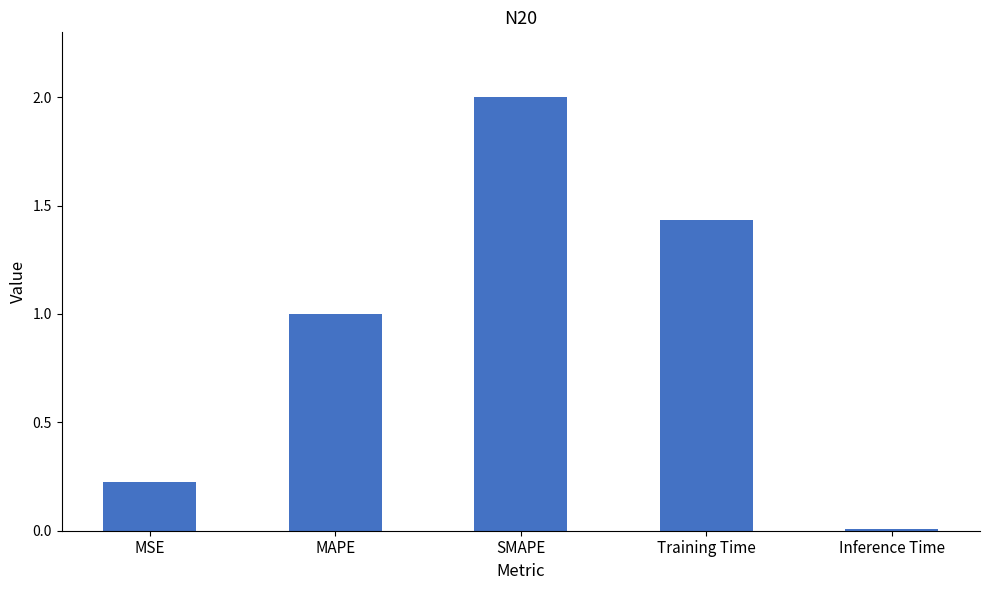

What is the value of the 3rd bar from the left?

2.0